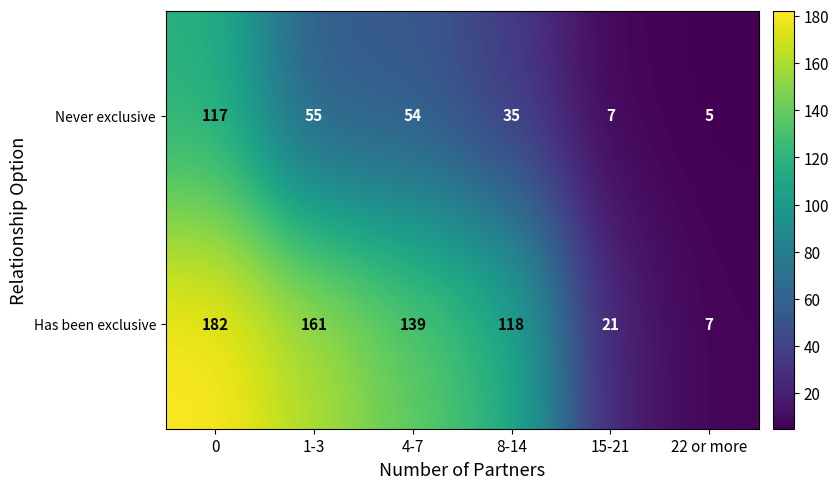

What is the sum of the Never exclusive values at 4-7 and 15-21?

61